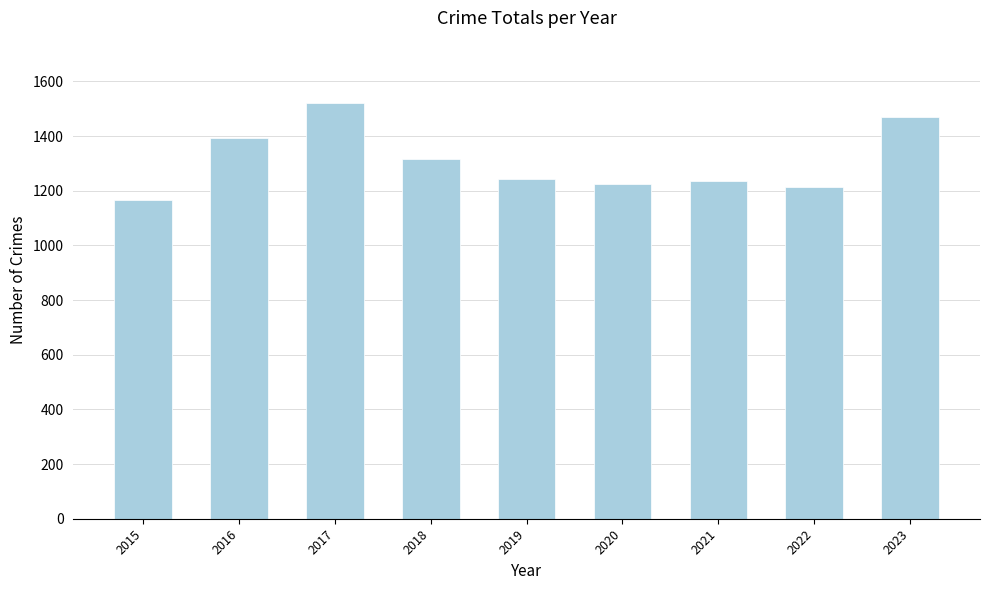

The value at 2023 is 382. True or false?

False